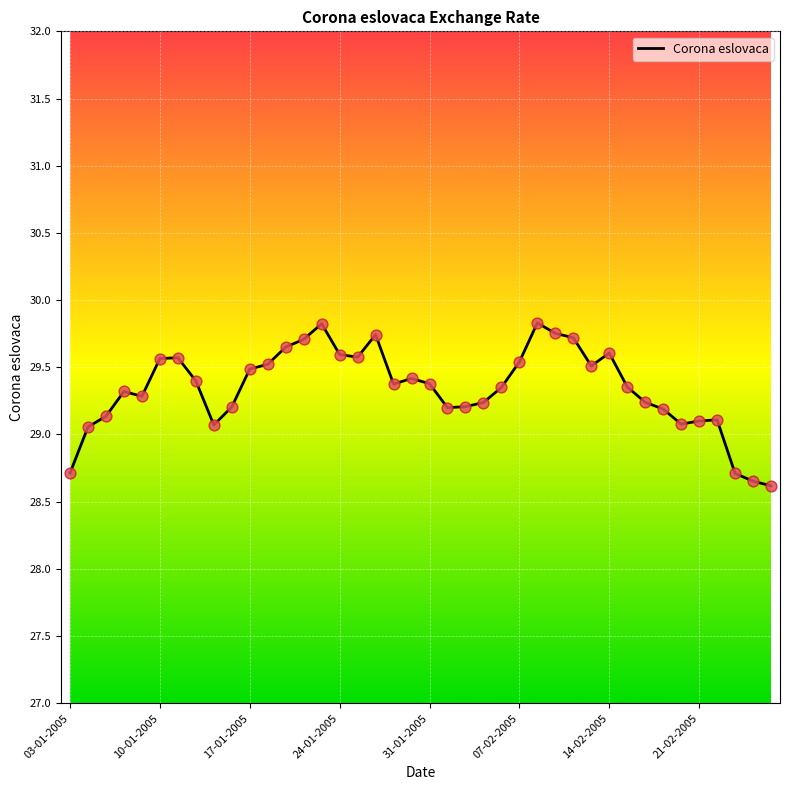

What is the difference between the maximum and minimum values?

1.2